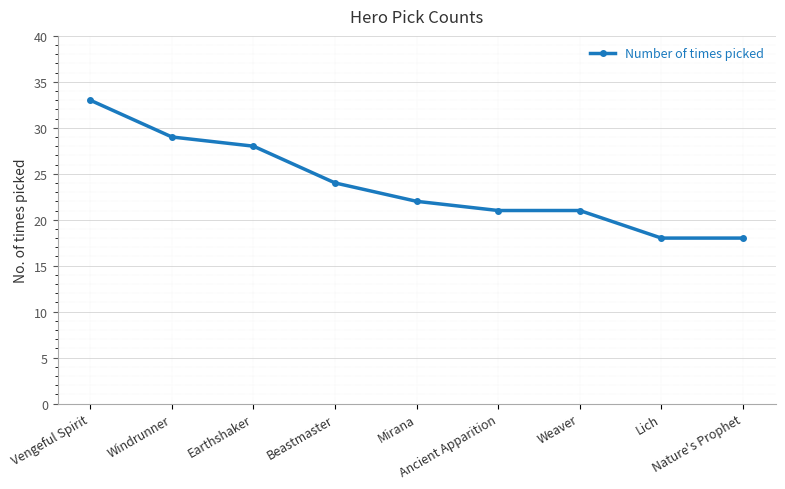

How many data points are less than 22?

4